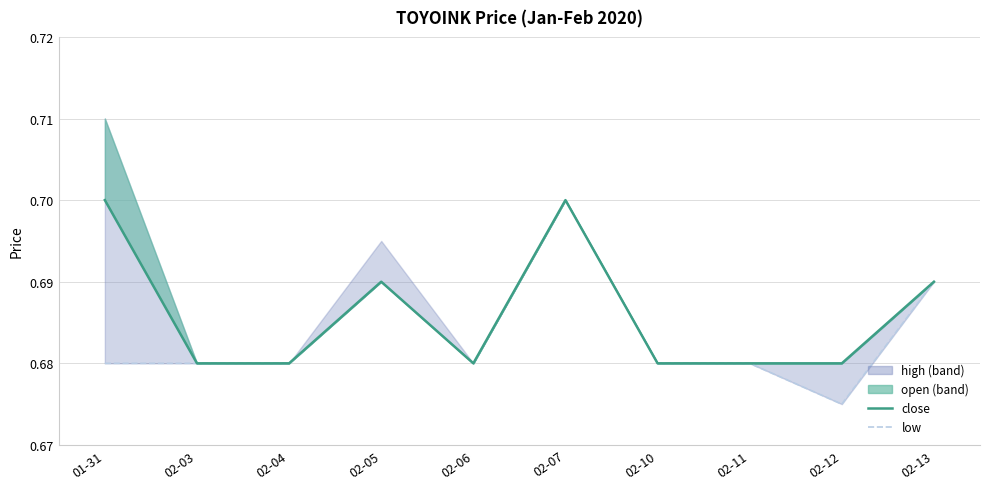

True or false: close and low cross at least once.

False